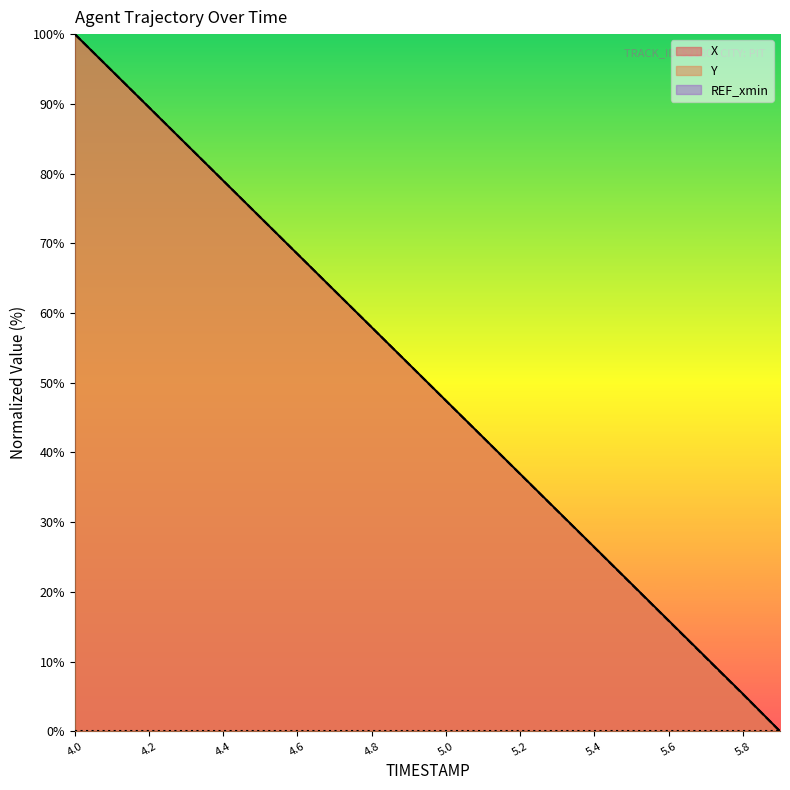

What is the highest value of the X series?

100.0